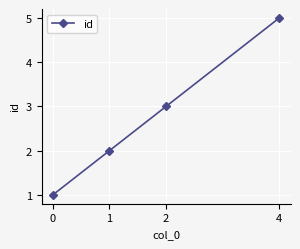

True or false: the data has more than 1 interior local peaks.

False